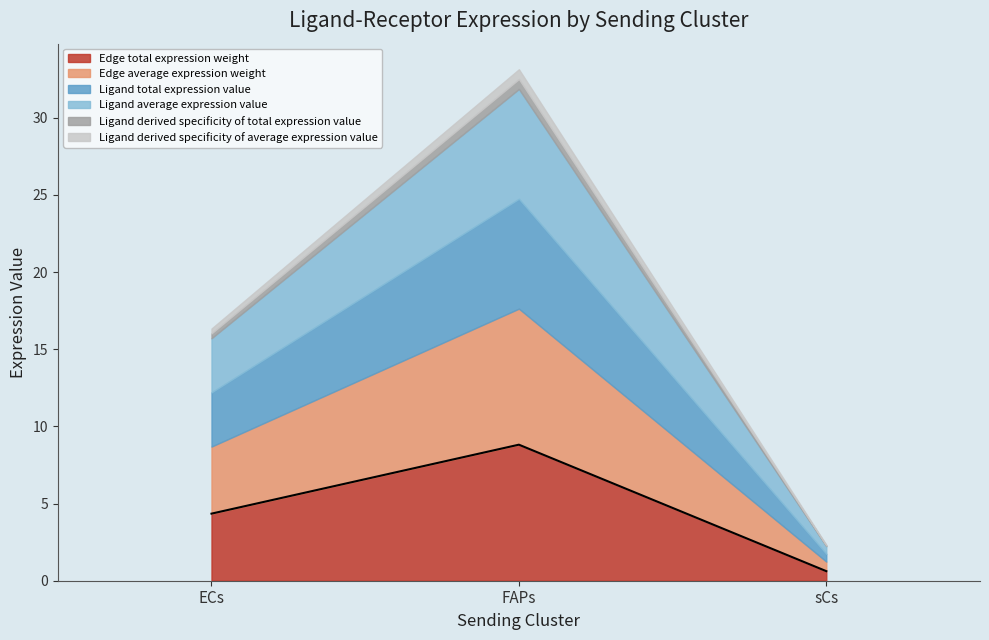

Which series has the largest total across all categories?

Edge average expression weight